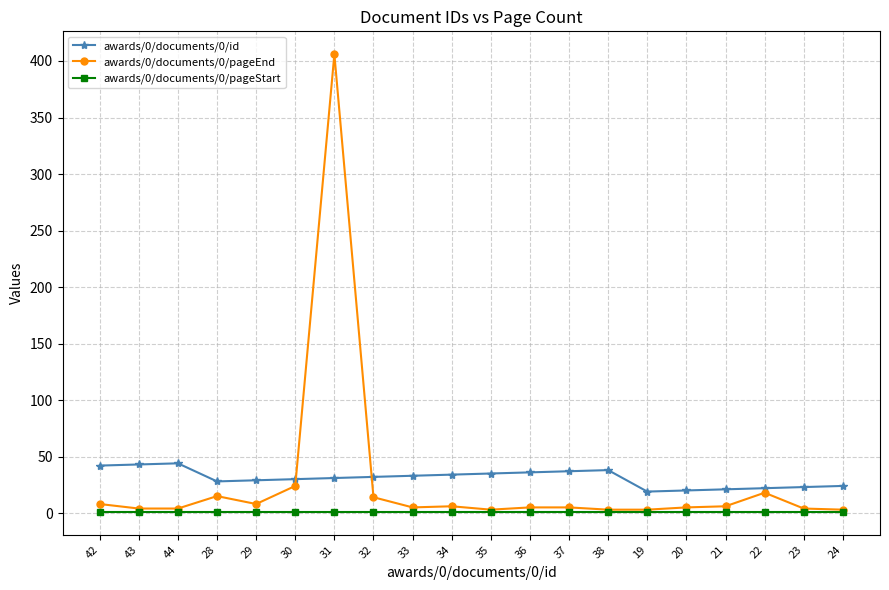

At which category is the sum across all series the highest?

31